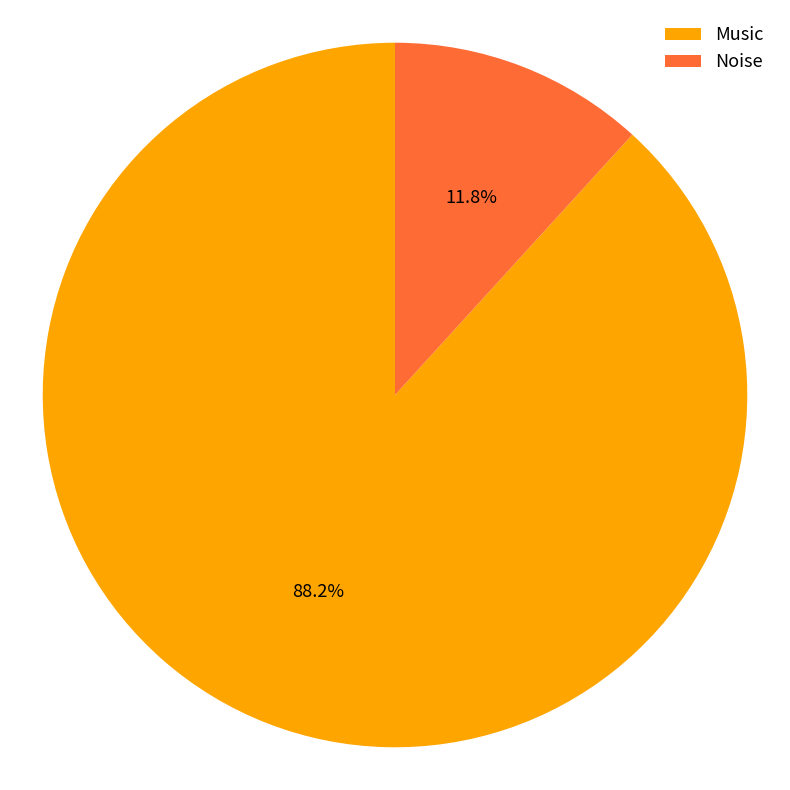

Which category has the smallest portion of the pie?

Noise